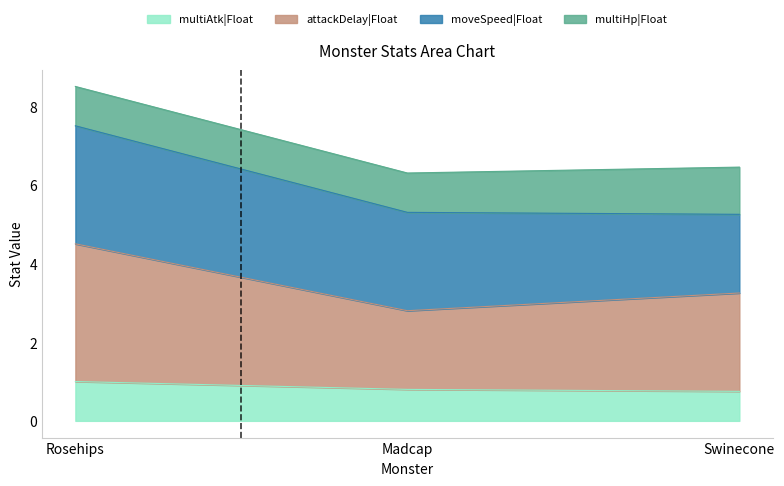

Does the chart display data point markers on the line(s)?

No